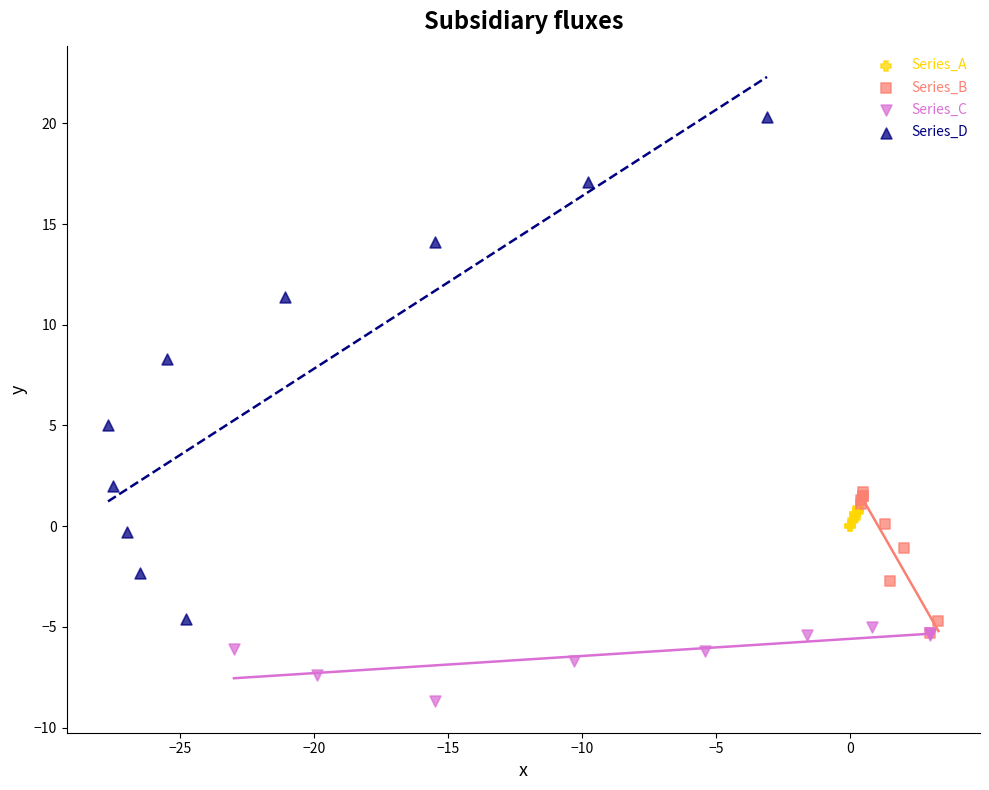

Which series has the largest Y range (max minus min)?

Series_D